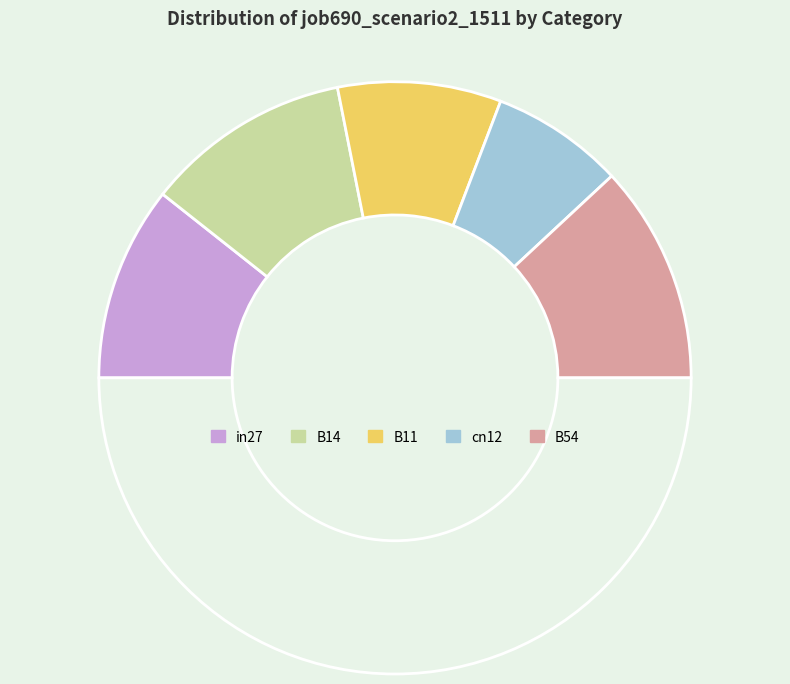

How many segments does this pie chart have?

6